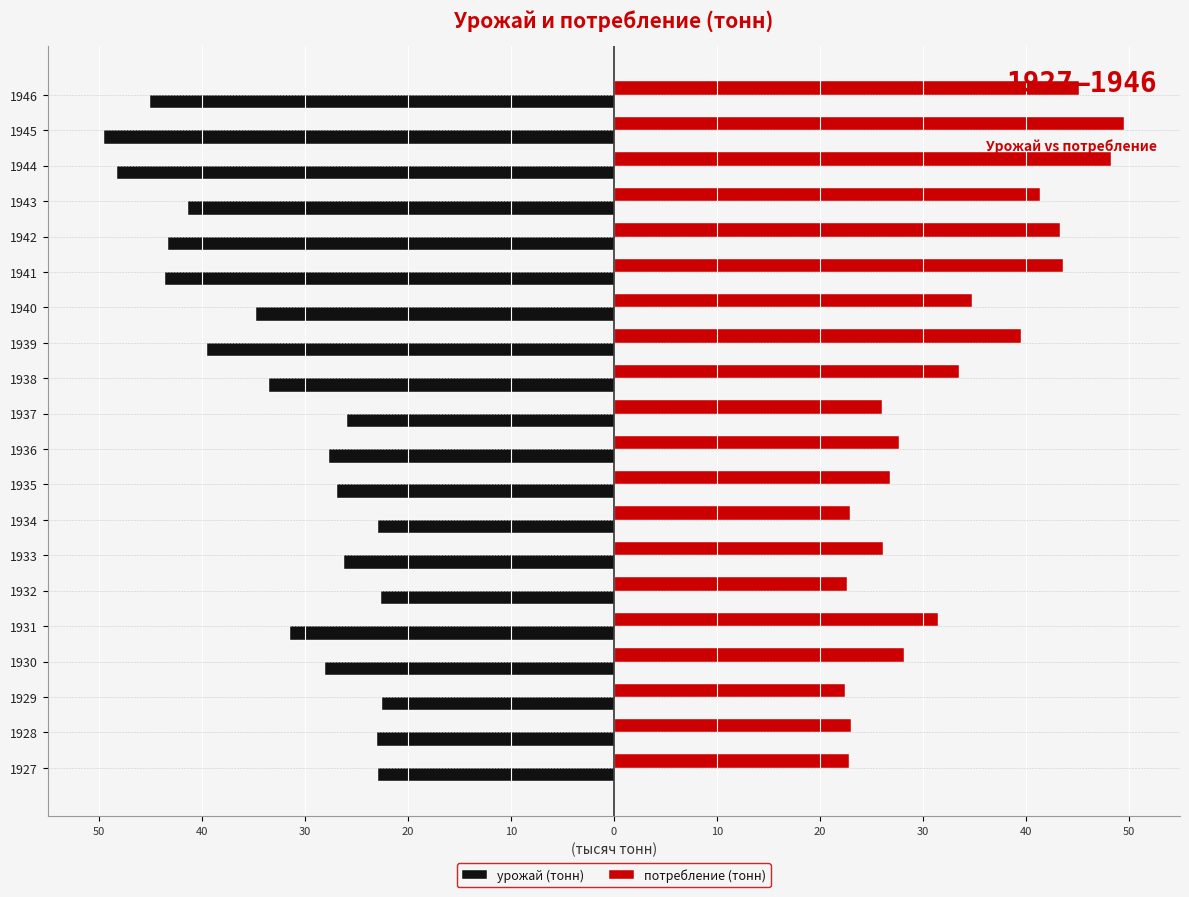

What are all the series names shown in the legend?

урожай (тонн), потребление (тонн)